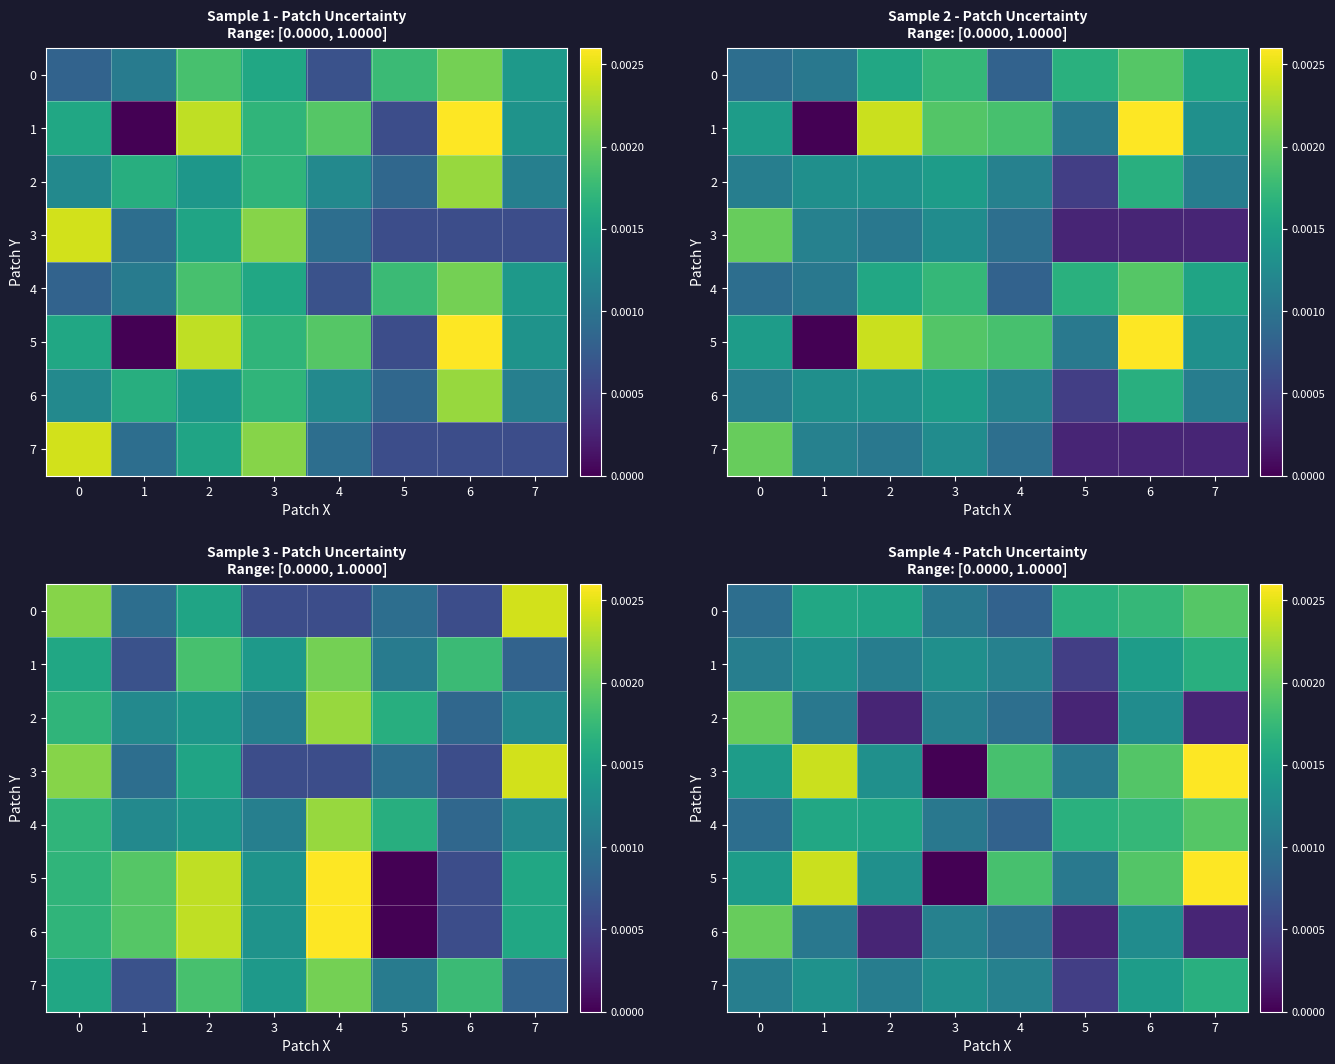

At which category is the sum across all series the highest?

7